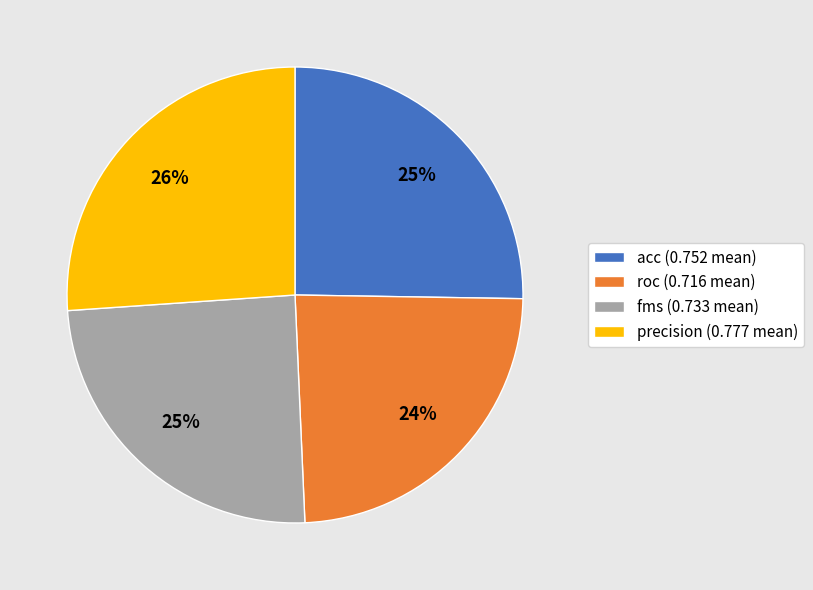

Combined, do precision (0.777 mean) and acc (0.752 mean) account for over 50%?

Yes